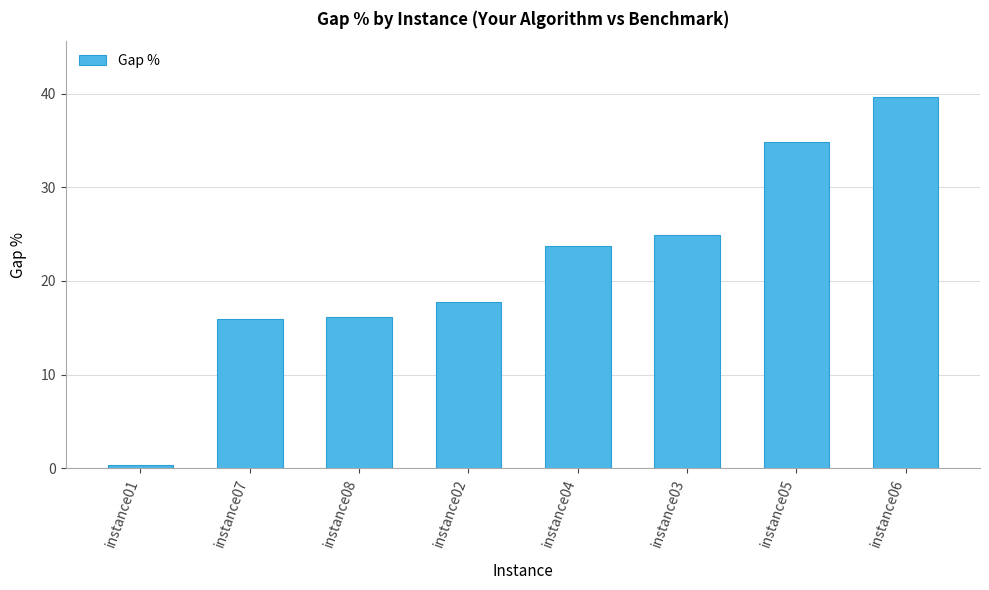

How many data points are above 23?

4